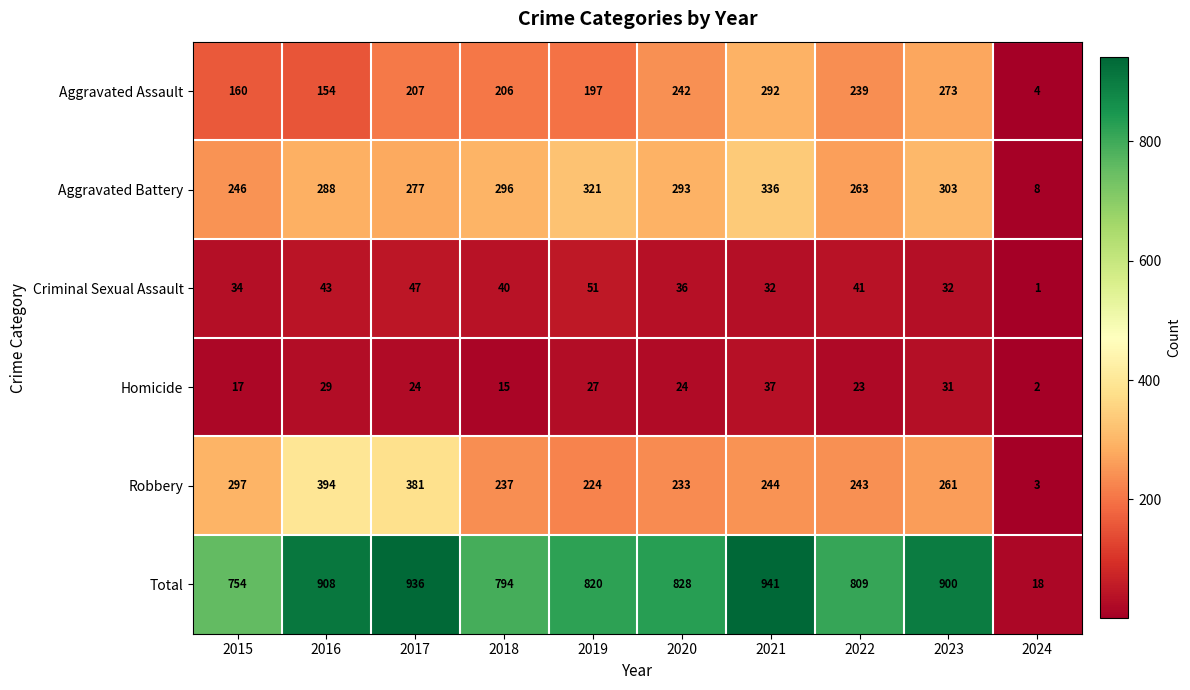

What is the minimum value for Total?

18